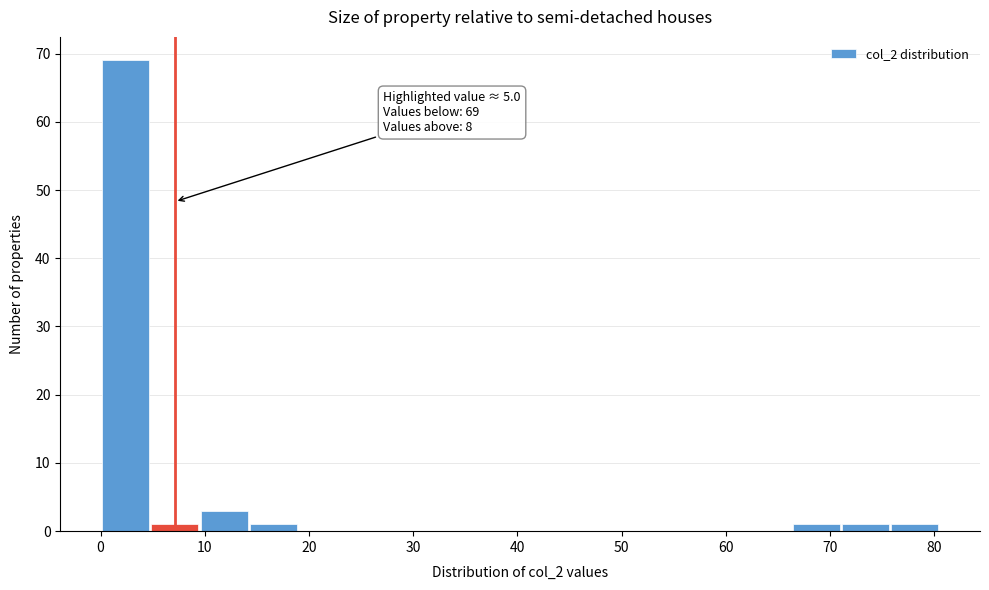

Which range on the x-axis has the tallest bar?

0 to 5